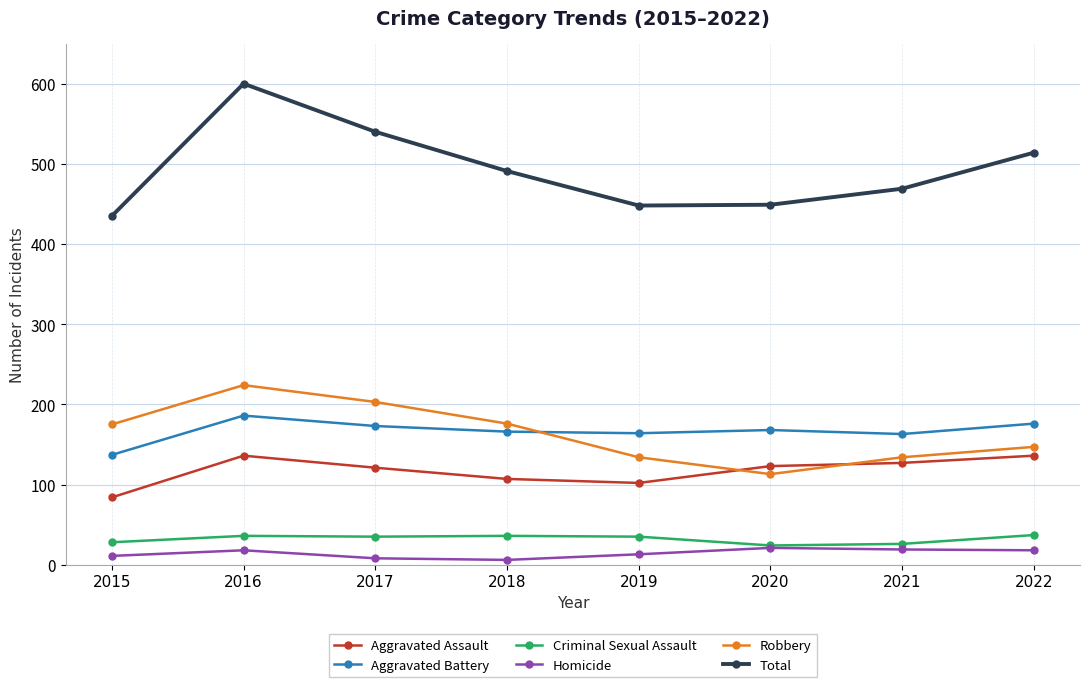

The Homicide series shows 8 at 2017. True or false?

True